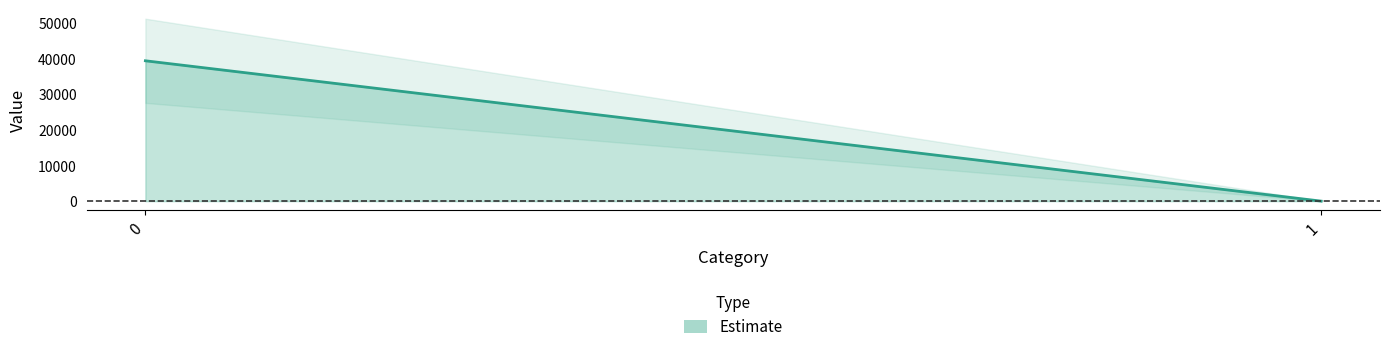

Reading left to right, what are all the values shown in this chart?

0=39499.1	1=0.0